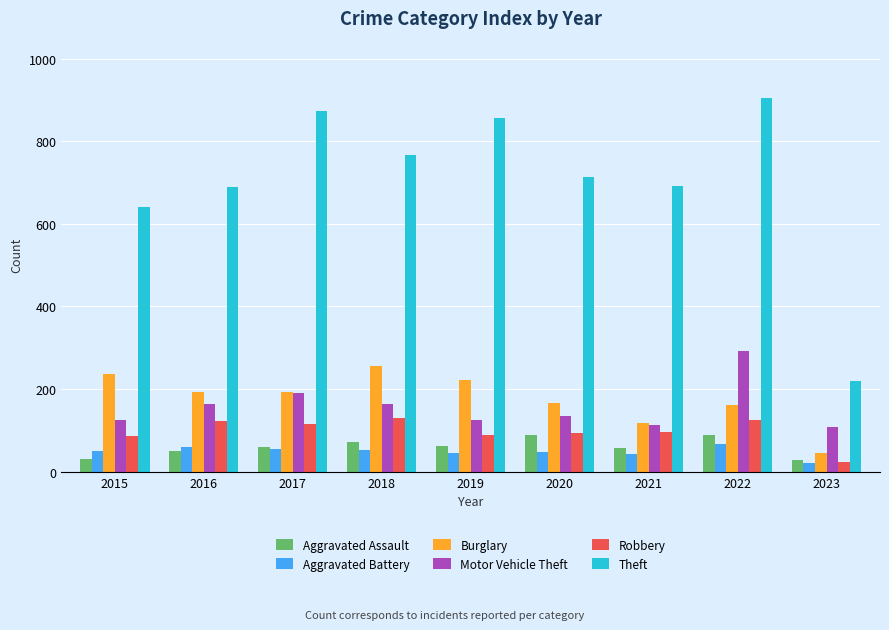

Where is Theft nearest to the value 562?

2015